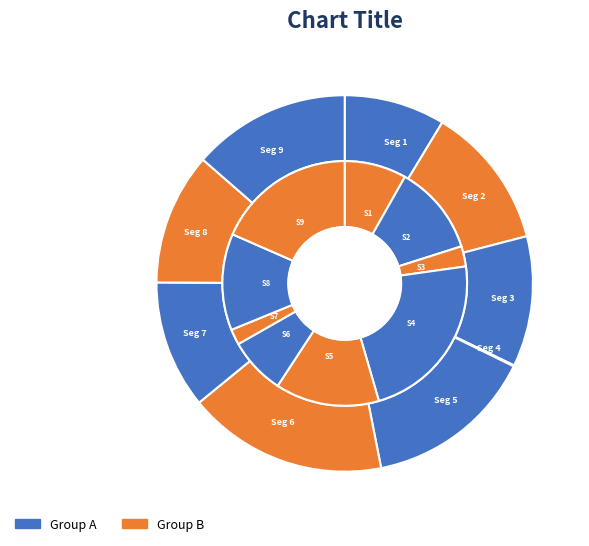

What is the largest slice in the pie chart?

signal segment 6